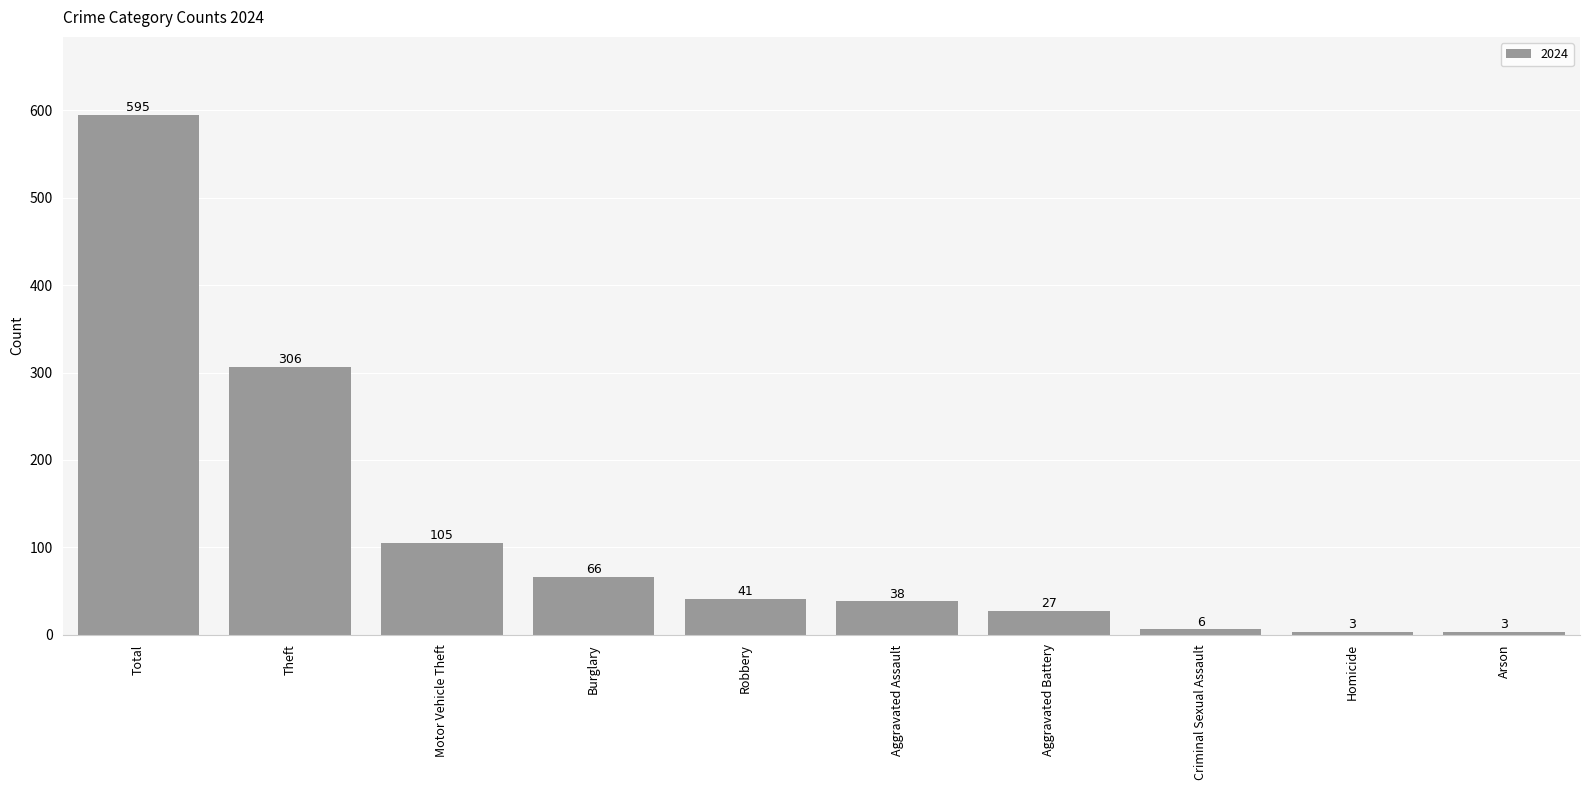

Read the value at Robbery.

41